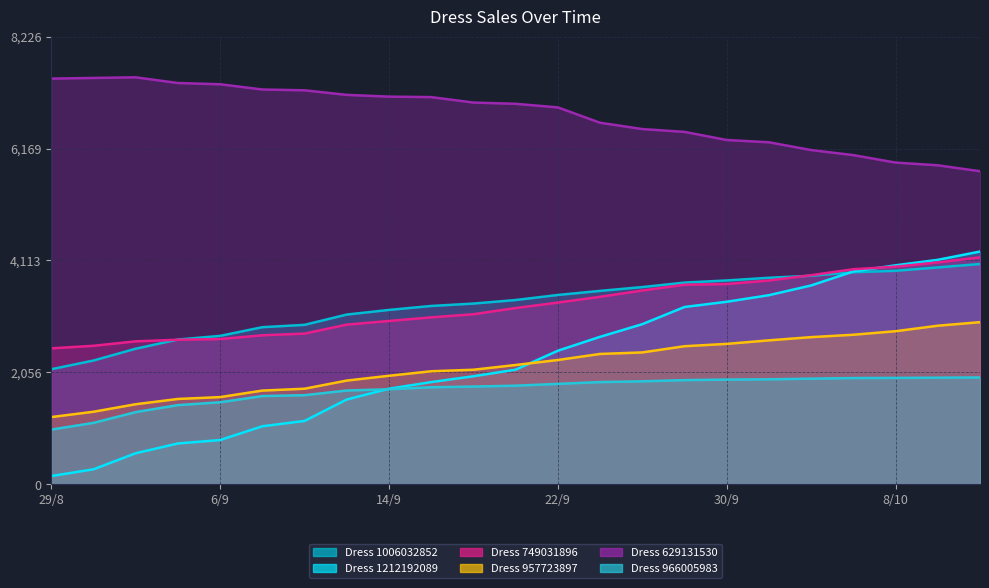

What is the difference between the Dress 749031896 values at 4/10 and 8/9?

1104